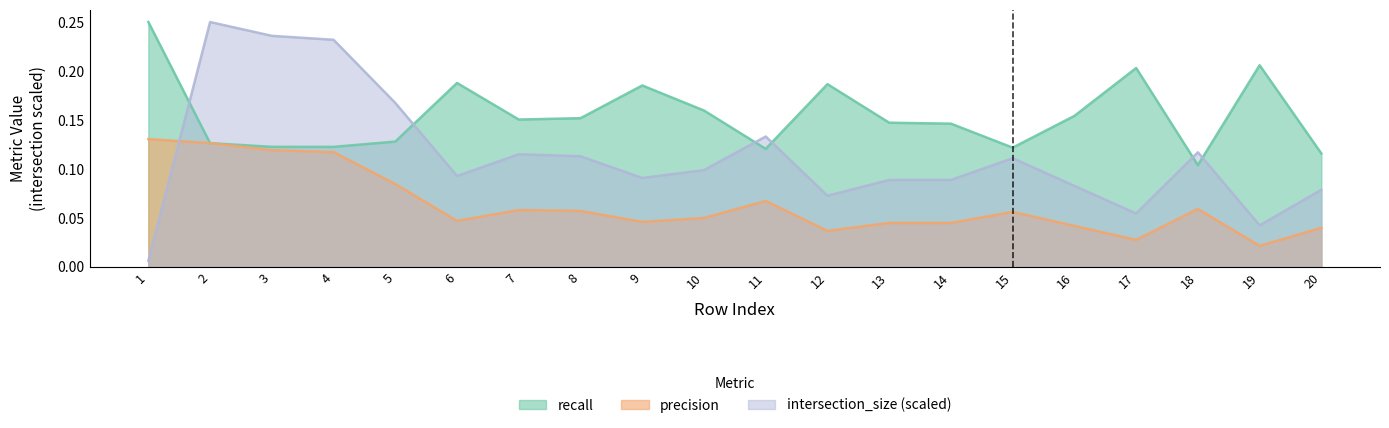

List the labels in order of recall value, largest first.

1, 19, 17, 6, 12, 9, 10, 16, 8, 7, 13, 14, 5, 2, 3, 4, 15, 11, 20, 18